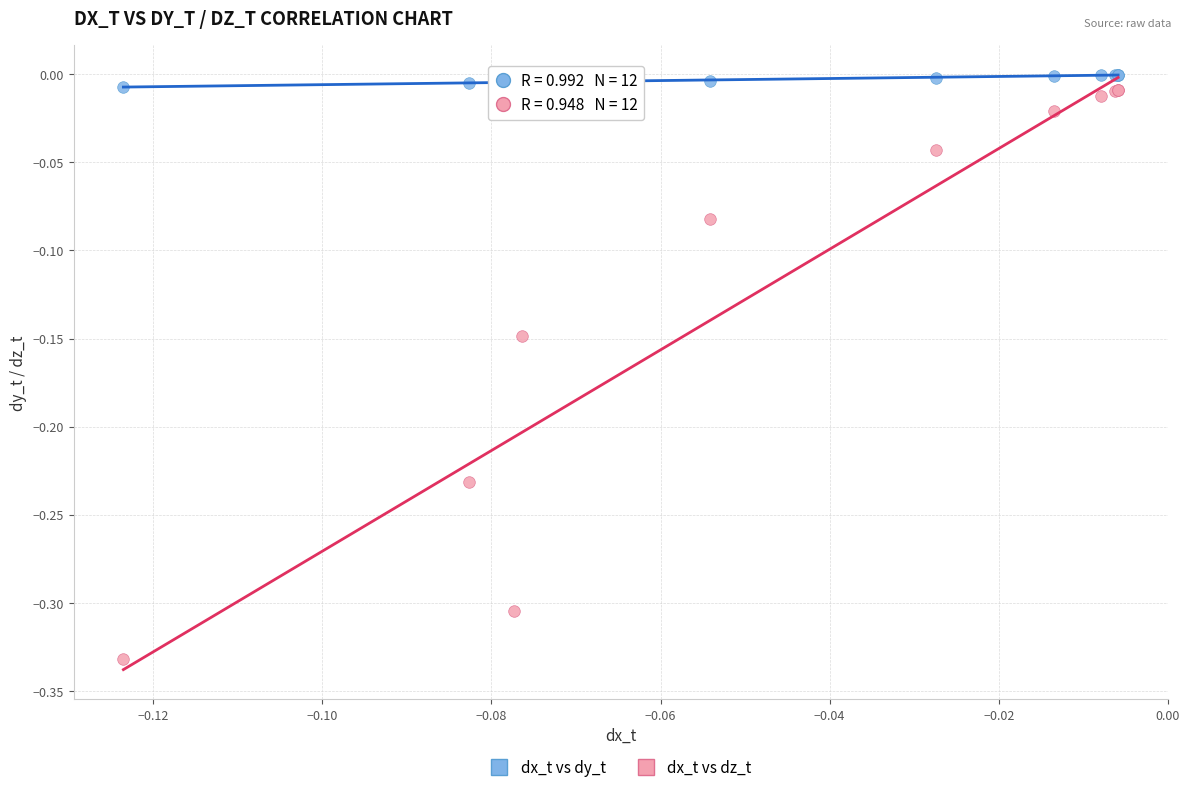

Which series reaches the maximum Y coordinate?

dx_t vs dy_t